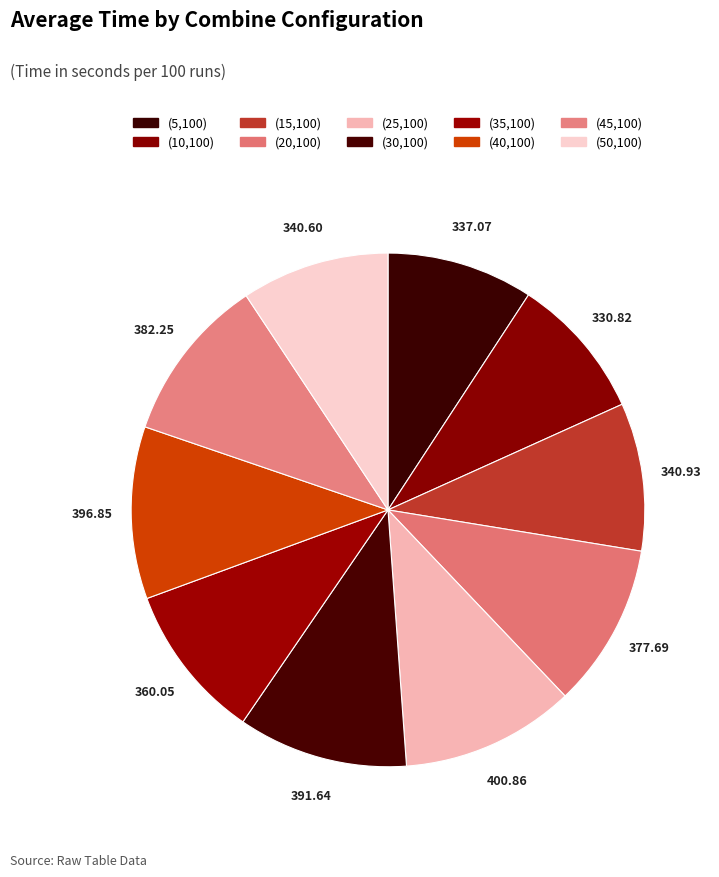

To the nearest percent, what percentage of the pie is (40,100)?

11%